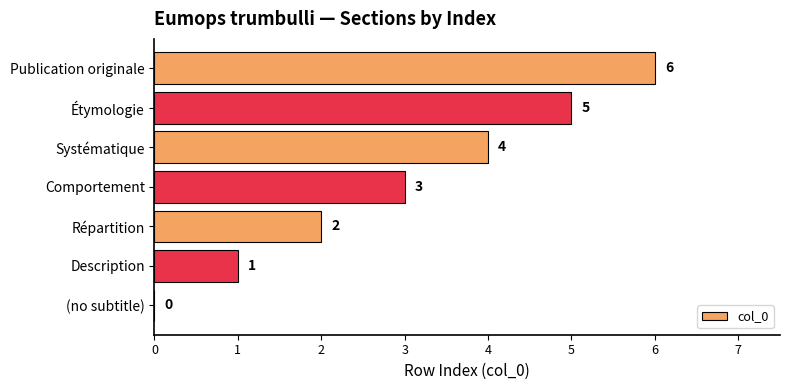

Between (no subtitle) and Étymologie, which is larger?

Étymologie